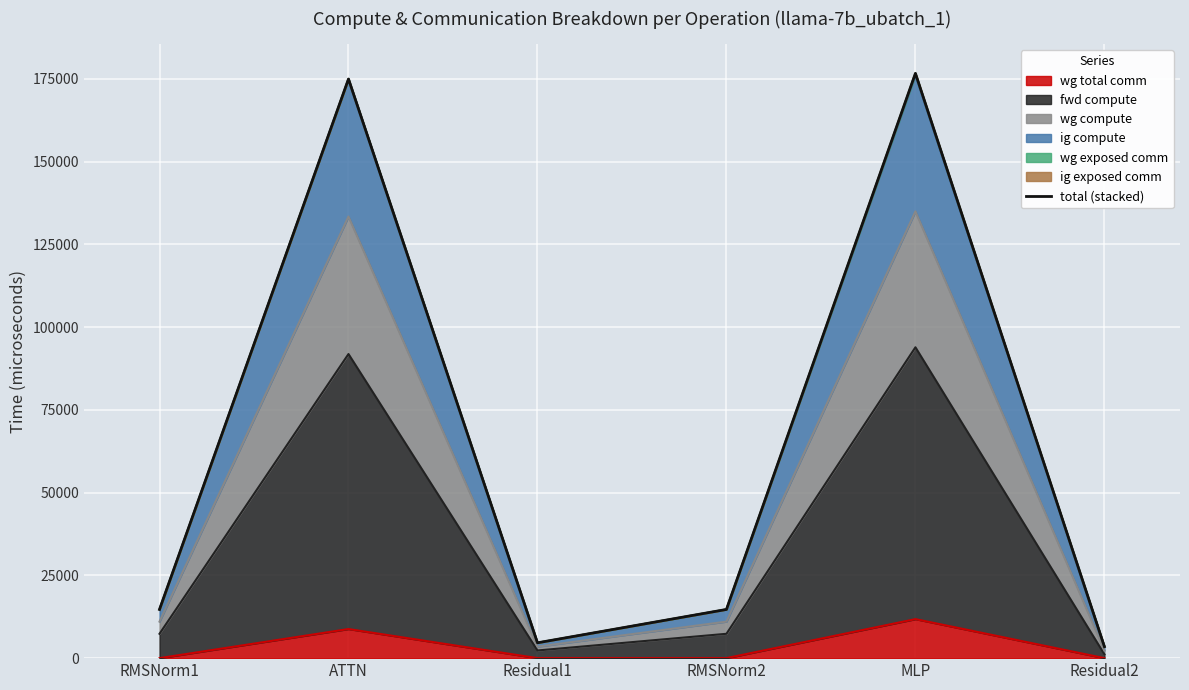

Count the number of values greater than 14711.

4